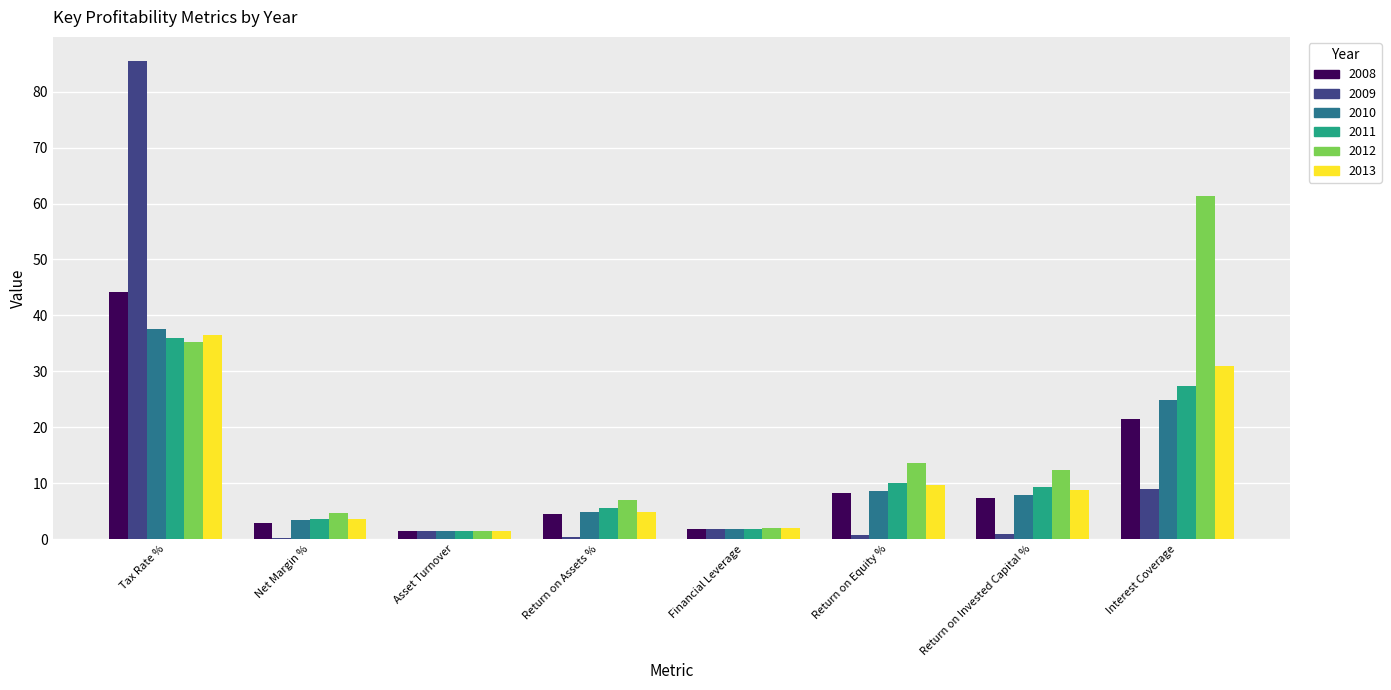

What is the average value of the 2008 series?

11.5